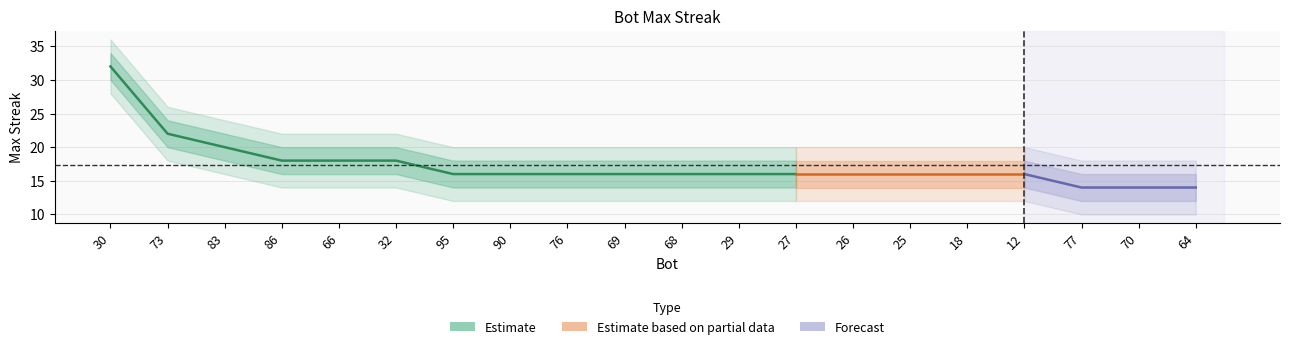

What is the label of the 10th point from the left?

69